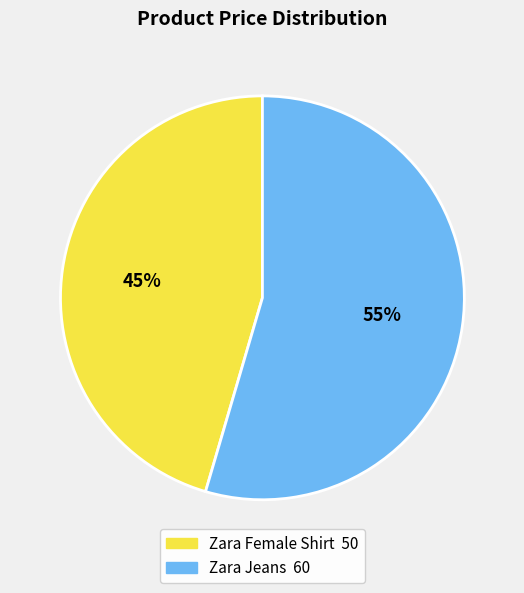

True or false: Zara Jeans accounts for 55% of the total.

True